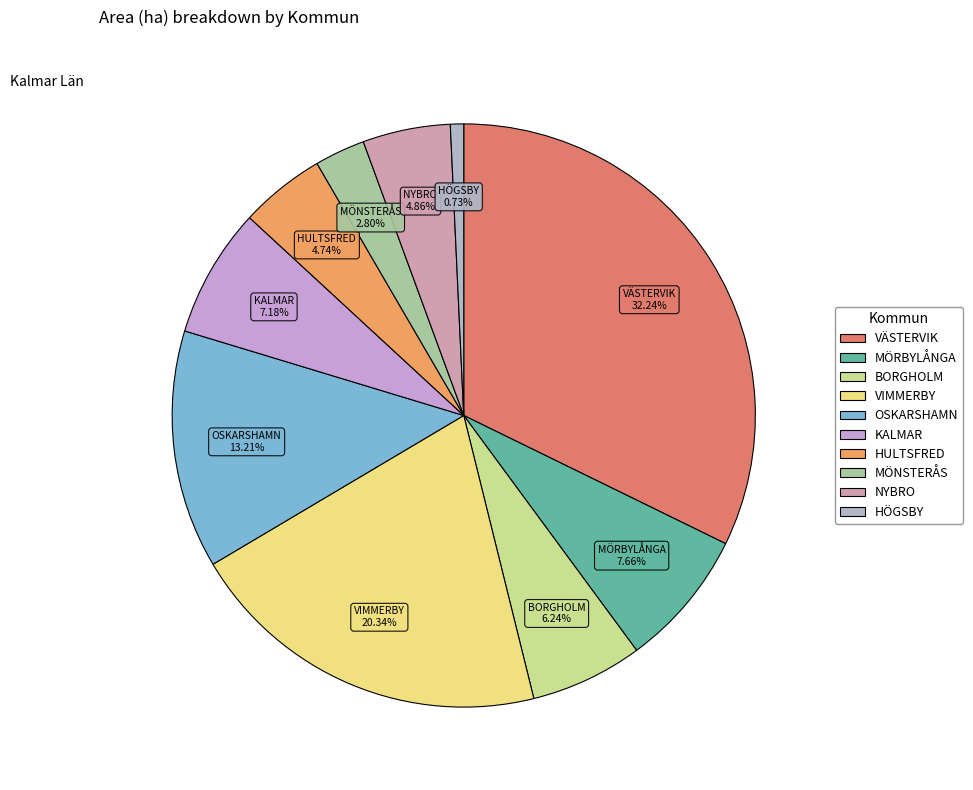

Is there any slice that represents more than half of the pie?

No